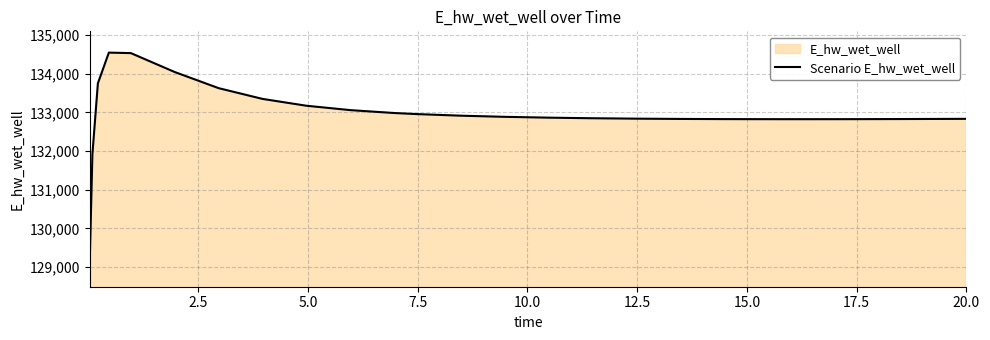

What is the difference between the maximum and minimum values?

5508.3